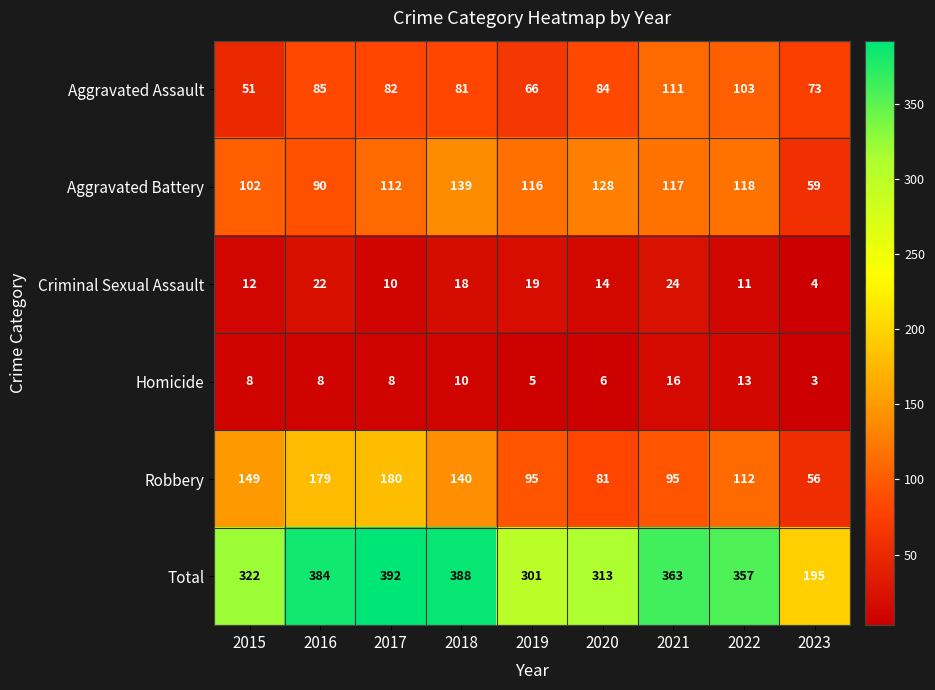

At which category is the sum across all series the highest?

2017